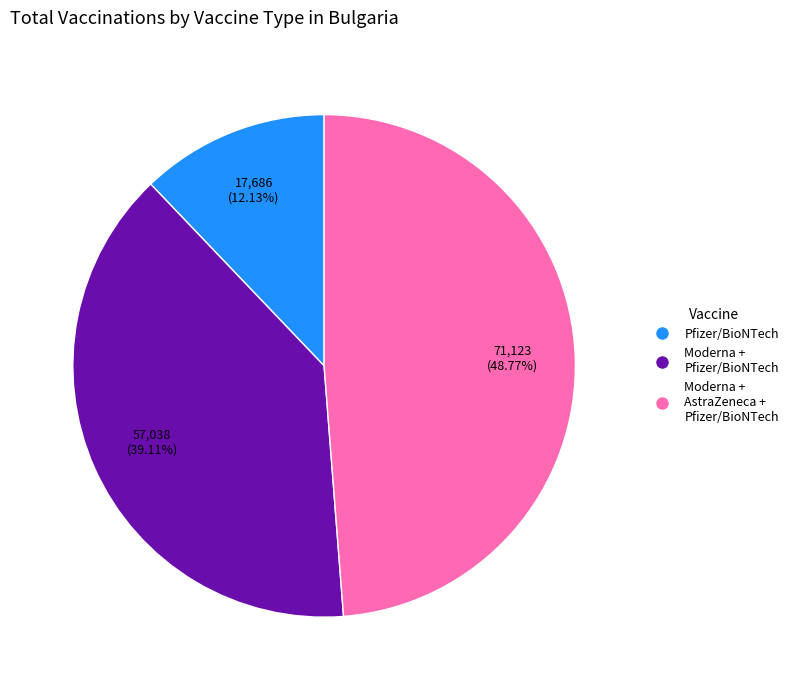

Between Moderna + AstraZeneca + Pfizer/BioNTech and Pfizer/BioNTech, which is larger?

Moderna + AstraZeneca + Pfizer/BioNTech